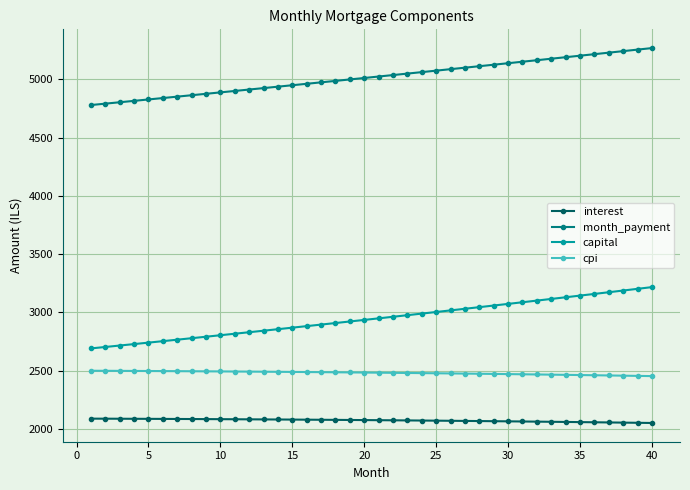

True or false: capital and cpi intersect in this chart.

False